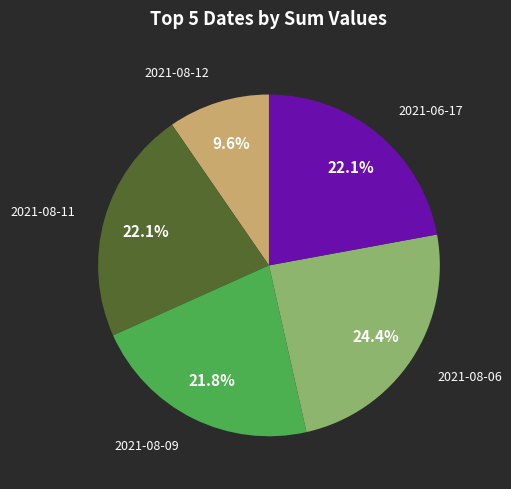

To the nearest percent, what percentage of the pie is 2021-08-09?

22%